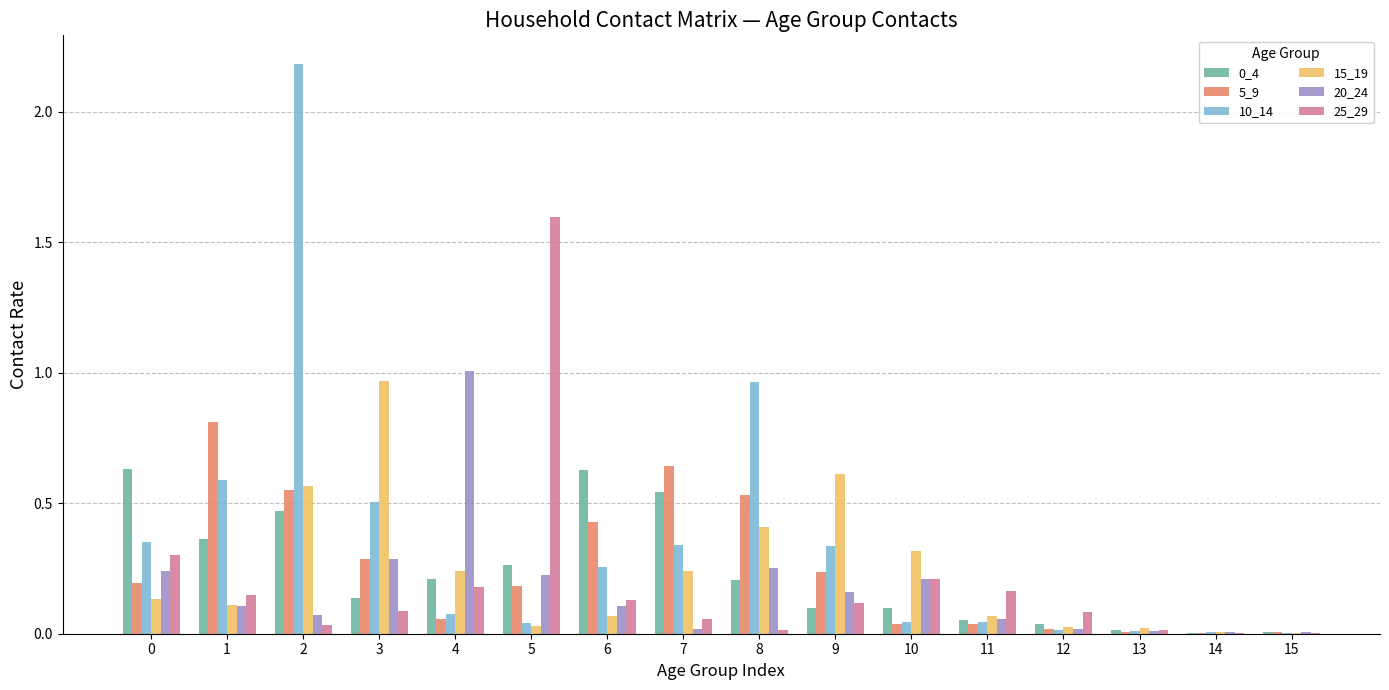

Is the value of 10_14 at 9 greater than the value of 20_24 at 0?

Yes